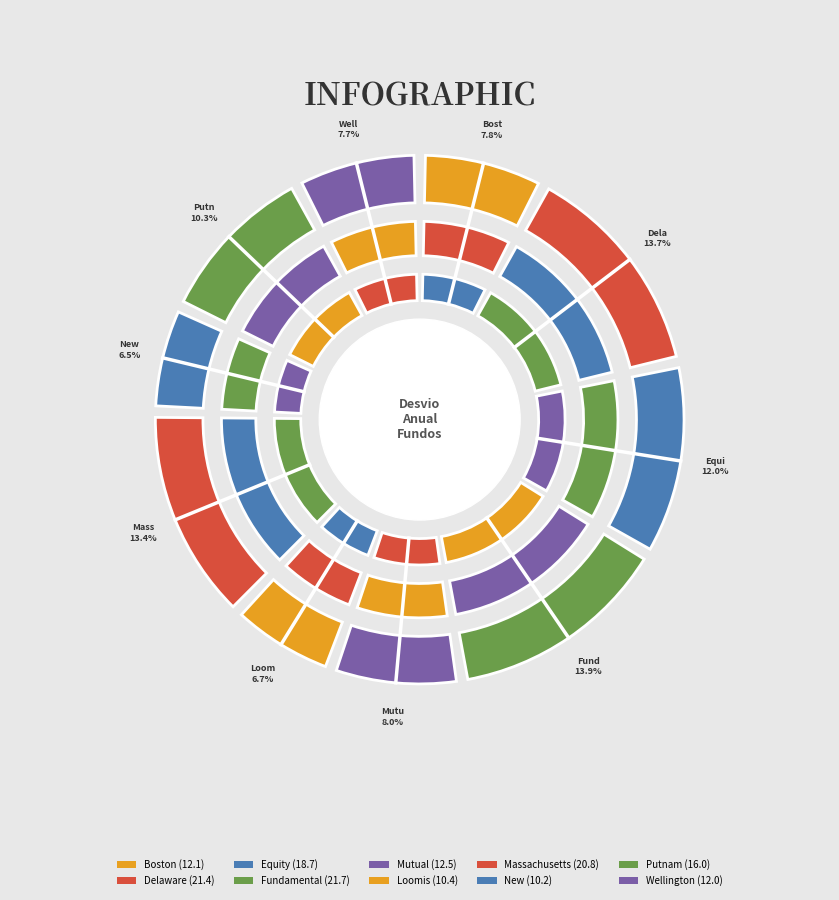

Which category has the smallest portion of the pie?

New